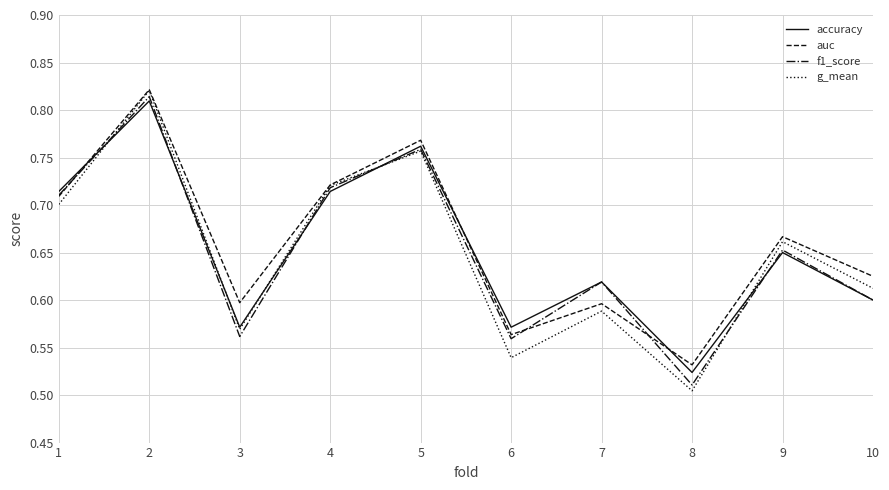

True or false: g_mean and f1_score cross at least once.

True